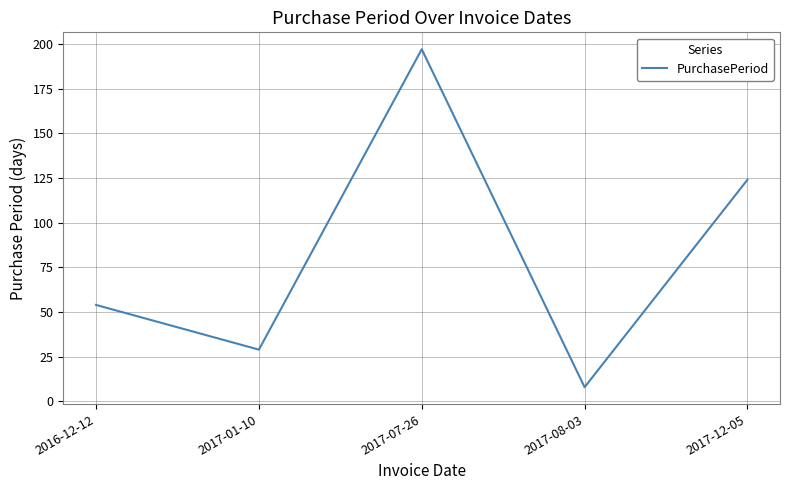

Rank the categories by value from lowest to highest.

2017-08-03, 2017-01-10, 2016-12-12, 2017-12-05, 2017-07-26